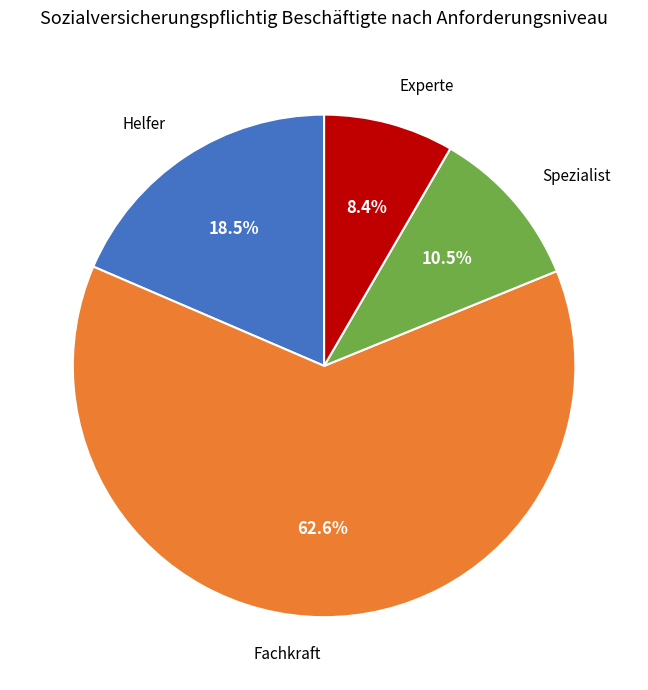

To the nearest percent, what is the combined percentage of Spezialist and Fachkraft?

73%